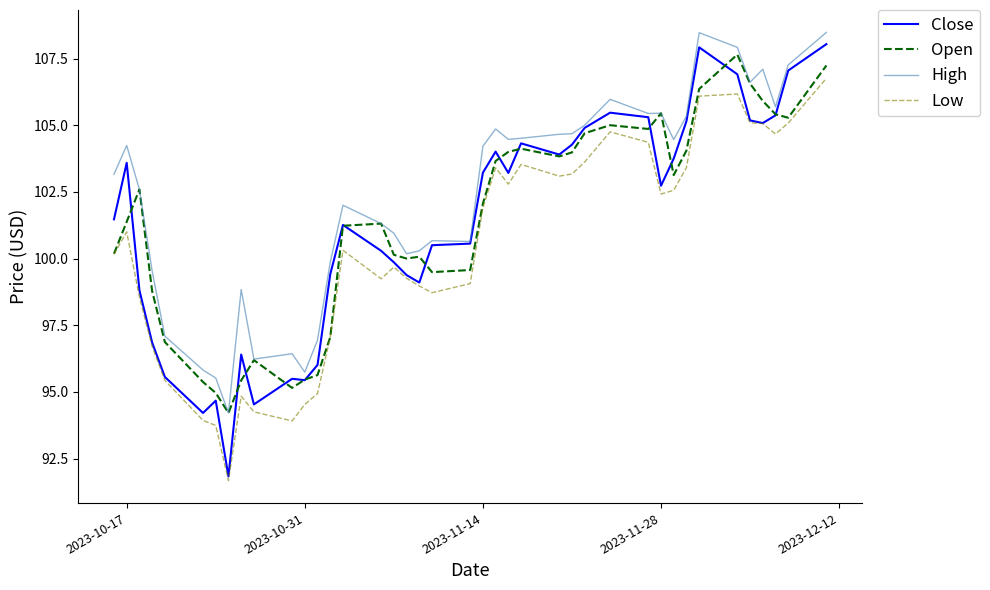

What is the lowest value of the Low series?

91.7